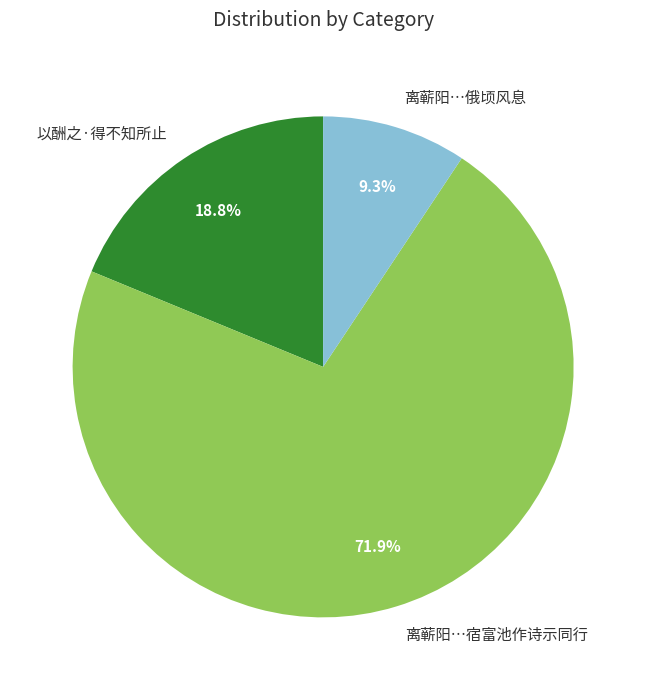

What is the ratio of the value at 以酬之·得不知所止 to the value at 离蕲阳…宿富池作诗示同行?

0.3